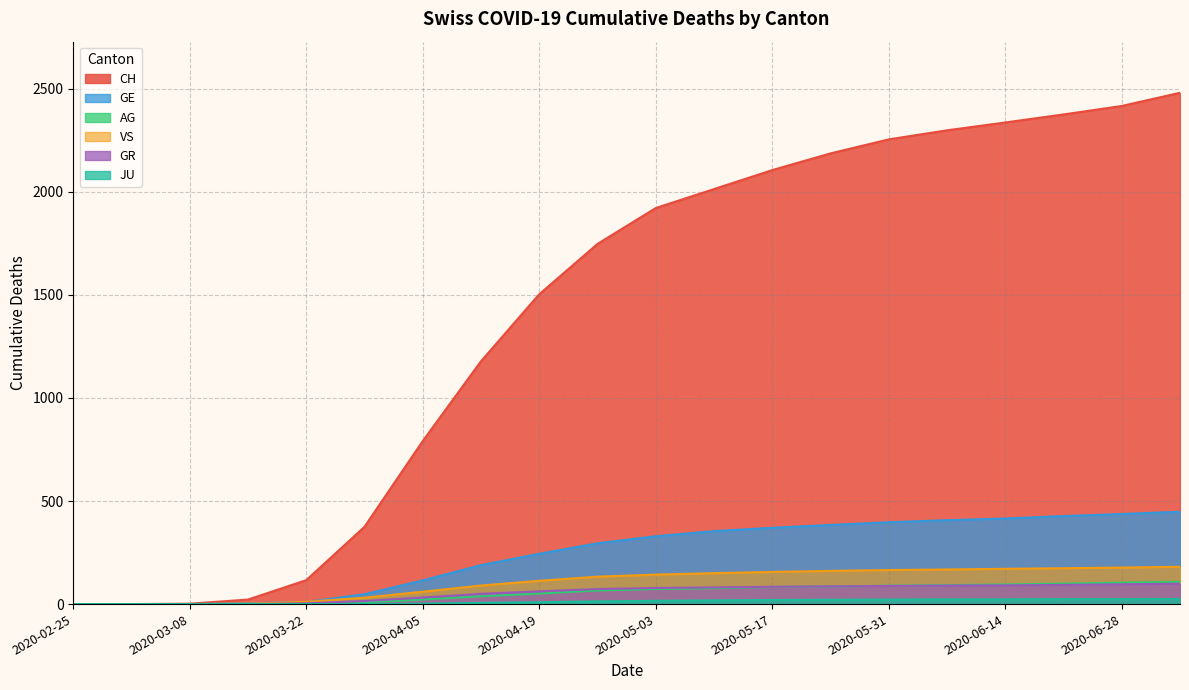

Reading right to left, list all the values displayed in this chart.

CH: 2480	2416	2375	2336	2298	2254	2186	2105	2013	1921	1747	1503	1178	791	375	116	22	2	0	0
GE: 448	437	427	415	407	397	384	370	354	329	295	244	189	115	48	10	4	0	0	0
AG: 108	104	99	95	92	89	85	83	77	73	66	51	38	22	9	1	0	0	0	0
GR: 99	96	93	91	90	88	86	84	81	78	73	62	50	32	15	4	0	0	0	0
JU: 25	24	24	23	23	22	21	20	18	16	13	9	6	2	0	0	0	0	0	0
VS: 181	177	174	171	168	165	161	156	150	143	133	113	90	60	31	11	2	0	0	0